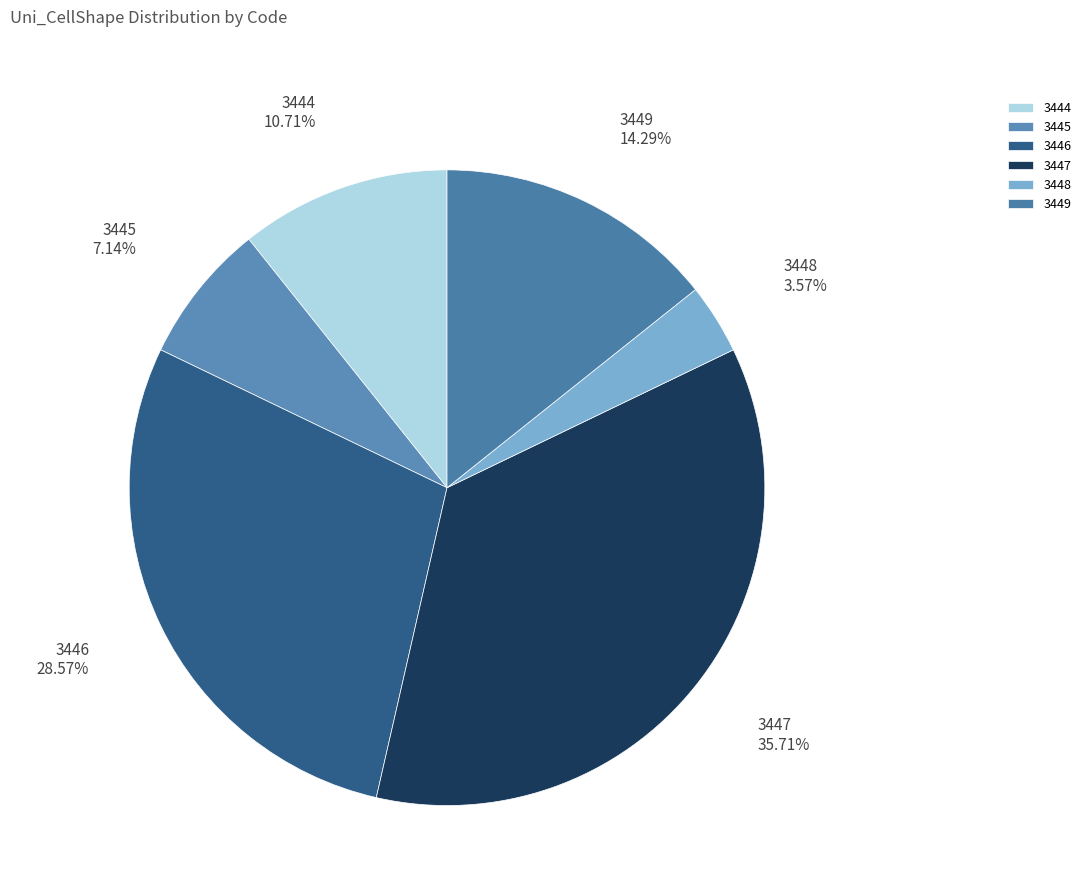

Approximately how many times larger is the value at 3446 compared to 3445?

4.0